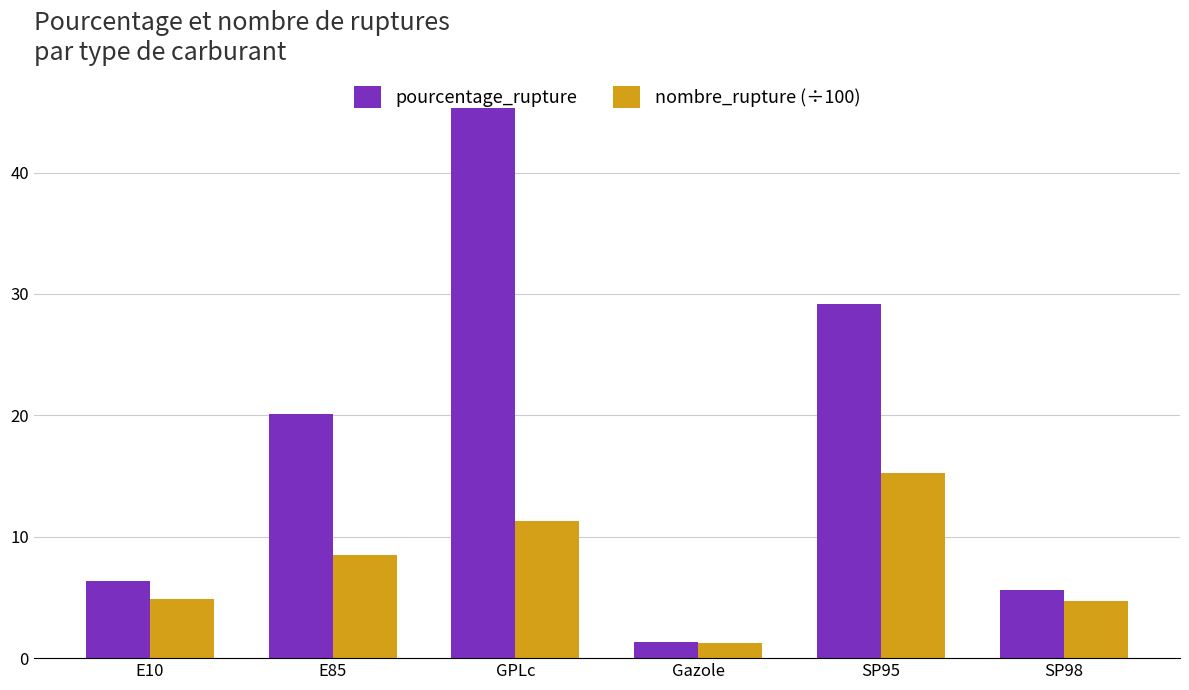

How many bars are there in total?

12